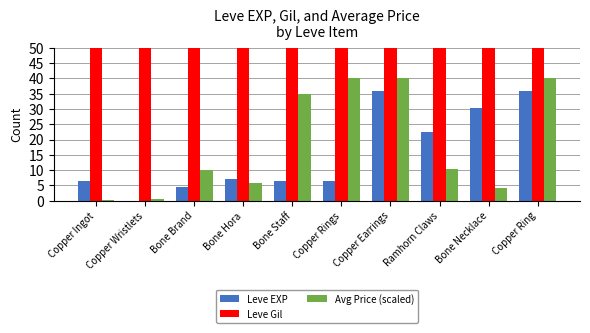

Reading right to left, transcribe all the data shown in this chart.

Leve EXP: 36.0	30.4	22.3	36.0	6.3	6.3	7.2	4.5	0.0	6.3
Leve Gil: 139.0	169.0	170.0	139.0	112.0	113.0	112.0	112.0	116.0	113.0
Avg Price (scaled): 40.0	4.0	10.2	40.0	40.0	35.0	5.8	10.0	0.6	0.1